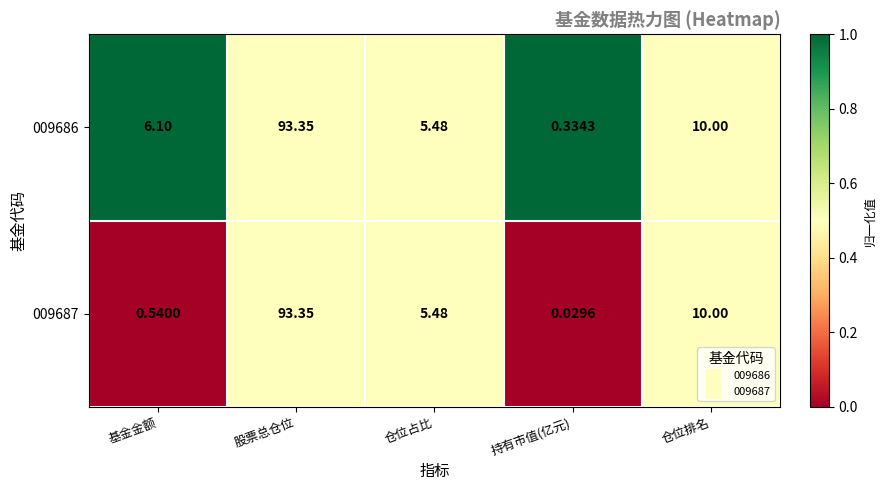

How many categories are shown in the chart?

5